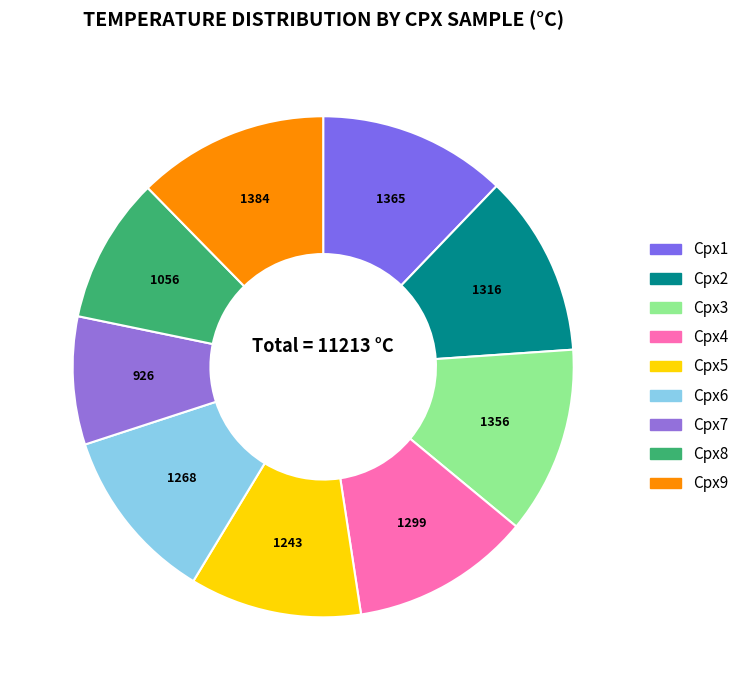

What is the largest slice in the pie chart?

Cpx9